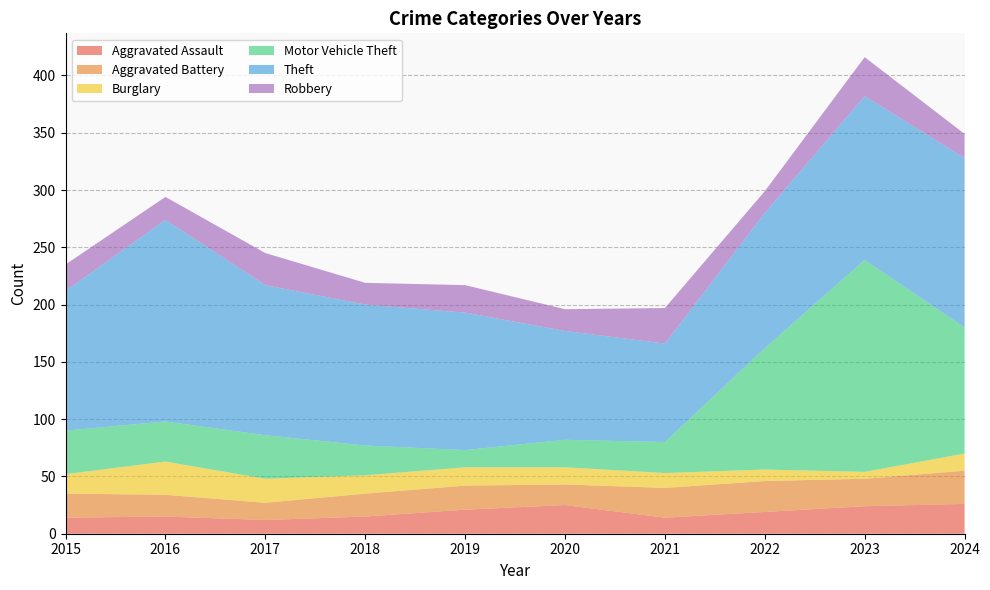

Reading left to right, what are all the values shown in this chart?

Aggravated Assault: 2015=14	2016=15	2017=12	2018=15	2019=21	2020=25	2021=14	2022=19	2023=24	2024=26
Aggravated Battery: 2015=21	2016=19	2017=15	2018=20	2019=21	2020=18	2021=26	2022=27	2023=24	2024=29
Burglary: 2015=17	2016=29	2017=21	2018=16	2019=16	2020=15	2021=13	2022=10	2023=6	2024=15
Motor Vehicle Theft: 2015=38	2016=35	2017=38	2018=26	2019=15	2020=24	2021=27	2022=106	2023=185	2024=110
Theft: 2015=122	2016=176	2017=131	2018=123	2019=120	2020=95	2021=86	2022=118	2023=143	2024=148
Robbery: 2015=23	2016=20	2017=28	2018=19	2019=24	2020=19	2021=31	2022=19	2023=34	2024=21